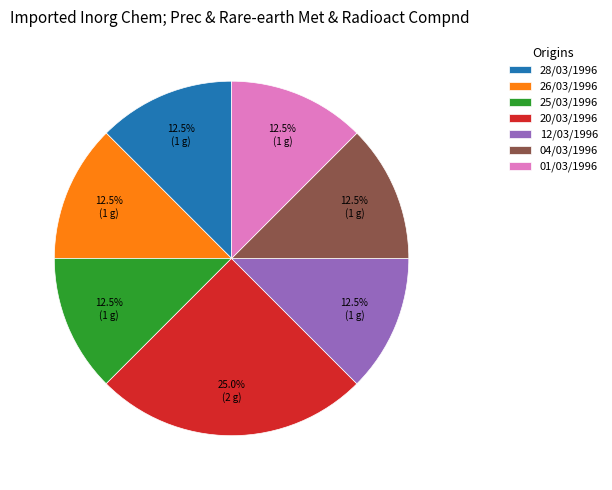

How many segments does this pie chart have?

7